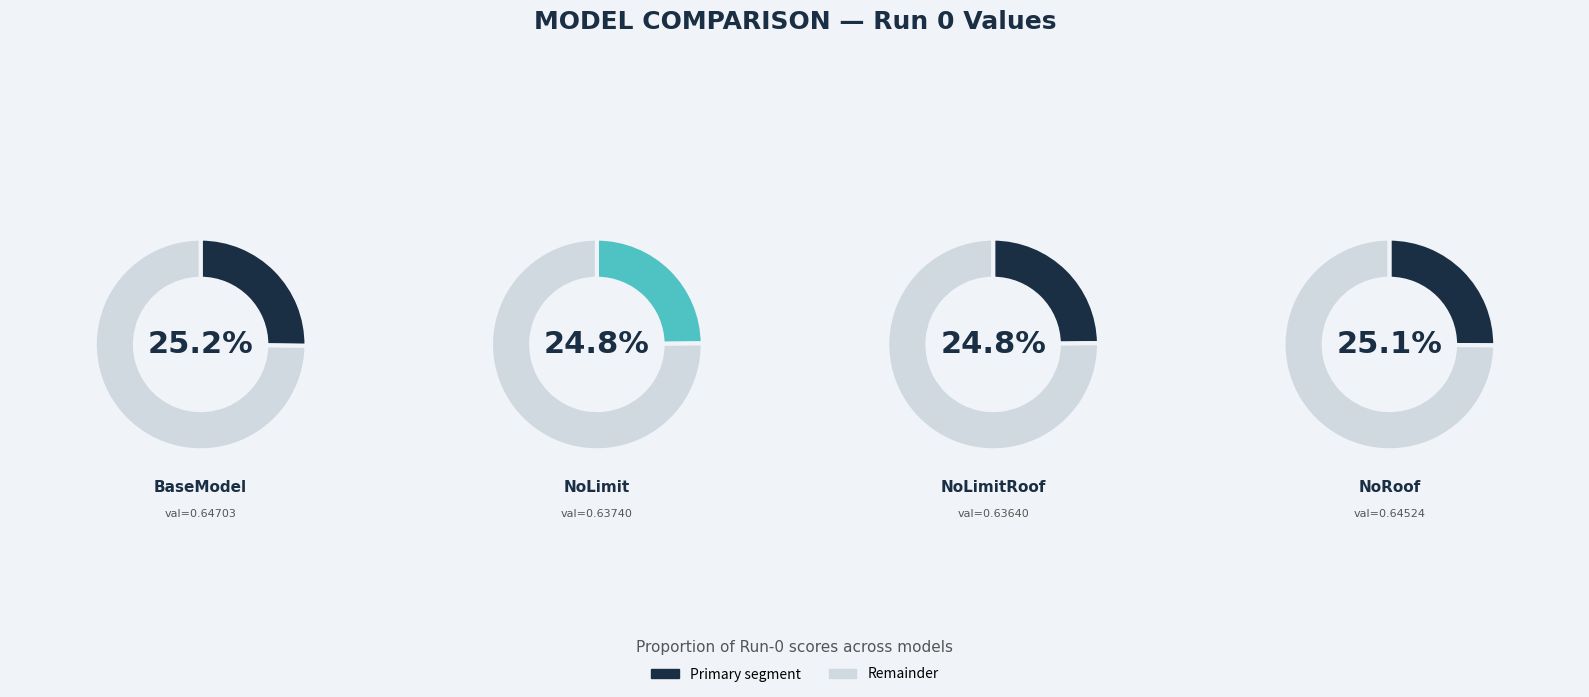

The NoRoof slice represents 15% of the pie. True or false?

False